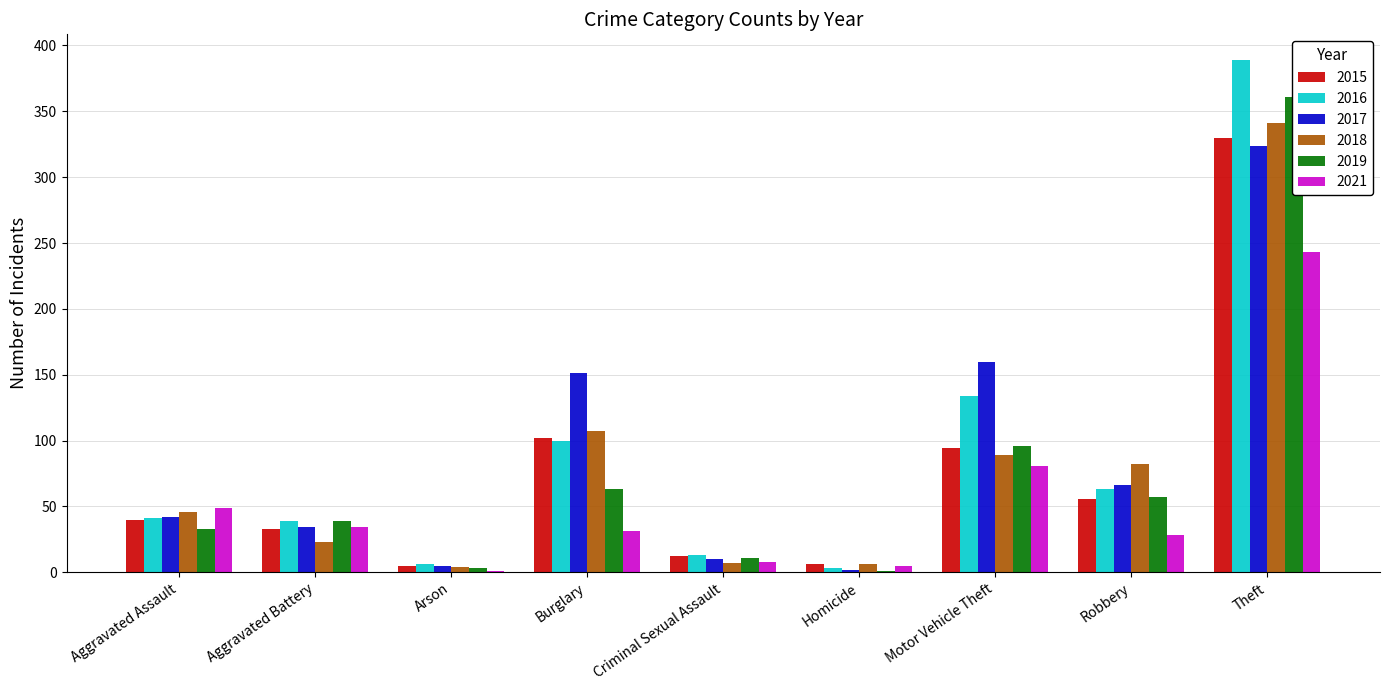

How many data points in 2019 are above 39?

4